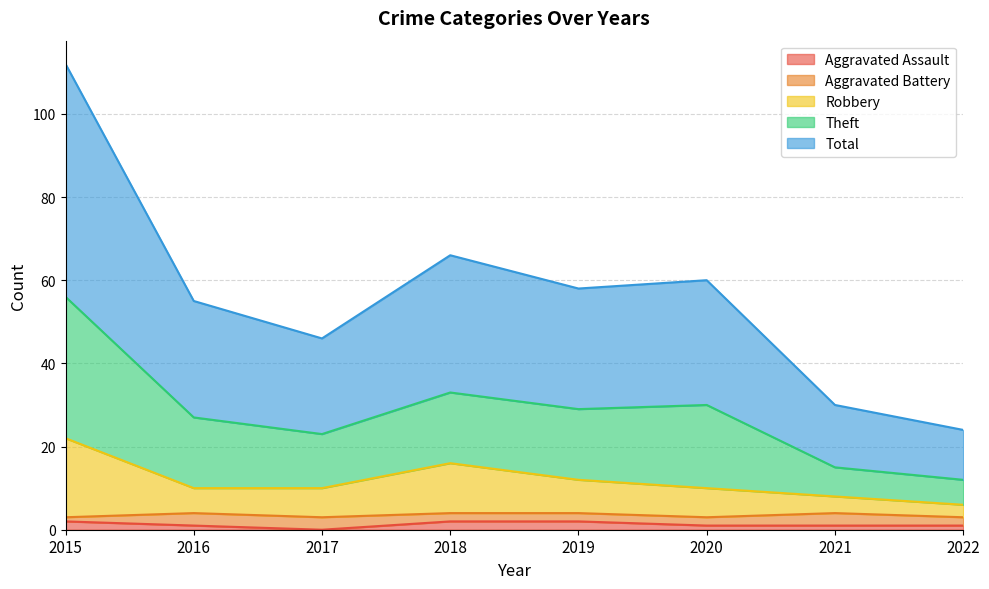

How many interior local valleys does the Total series have?

2